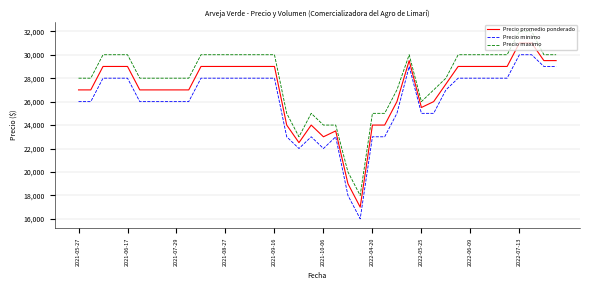

What is the smallest value displayed?

16000